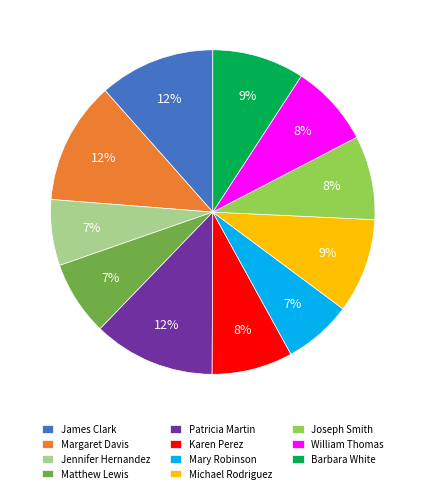

To the nearest percent, what portion does Patricia Martin represent?

12%